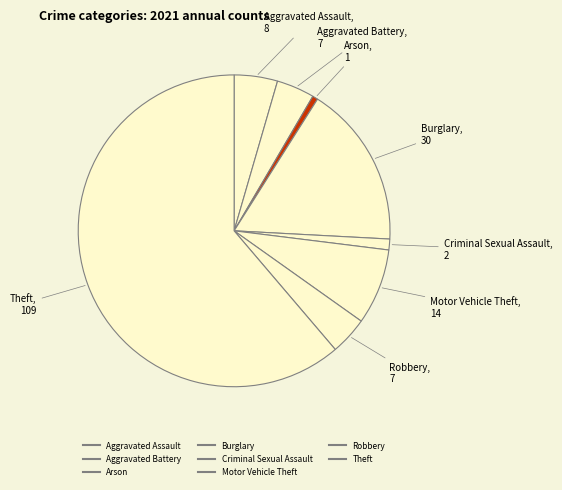

Rank the categories by value from highest to lowest.

Theft, Burglary, Motor Vehicle Theft, Aggravated Assault, Aggravated Battery, Robbery, Criminal Sexual Assault, Arson